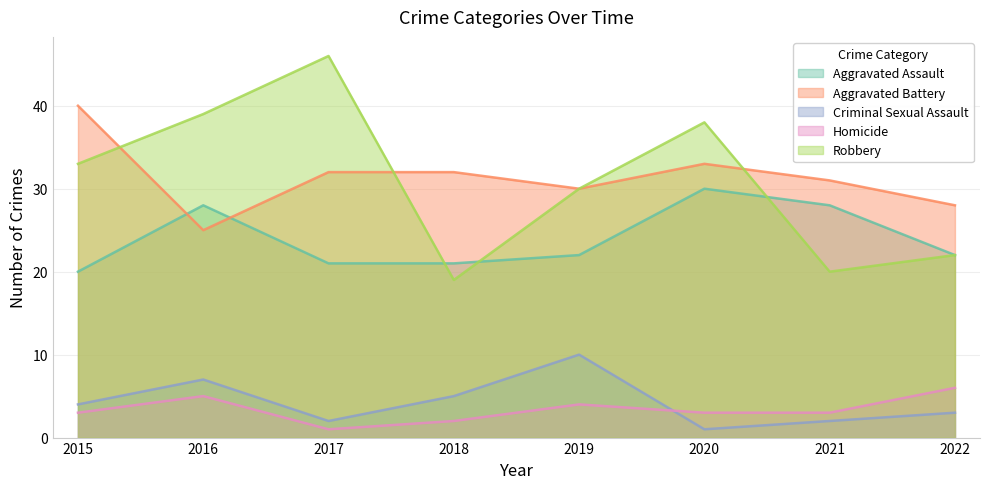

Reading right to left, transcribe all the data shown in this chart.

Aggravated Assault: 2022=22	2021=28	2020=30	2019=22	2018=21	2017=21	2016=28	2015=20
Aggravated Battery: 2022=28	2021=31	2020=33	2019=30	2018=32	2017=32	2016=25	2015=40
Criminal Sexual Assault: 2022=3	2021=2	2020=1	2019=10	2018=5	2017=2	2016=7	2015=4
Homicide: 2022=6	2021=3	2020=3	2019=4	2018=2	2017=1	2016=5	2015=3
Robbery: 2022=22	2021=20	2020=38	2019=30	2018=19	2017=46	2016=39	2015=33